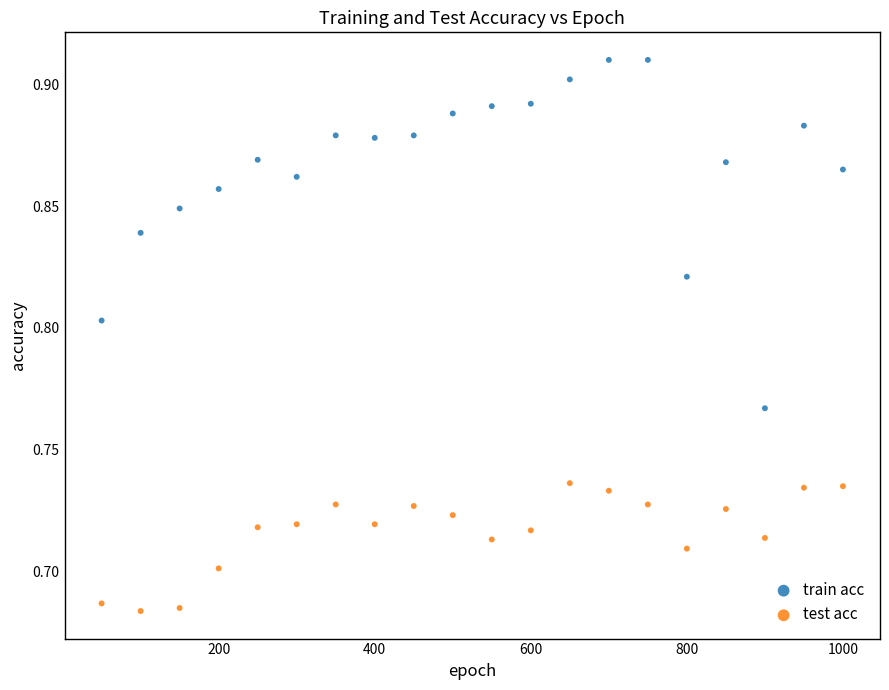

Which series has the widest spread of Y values?

train acc